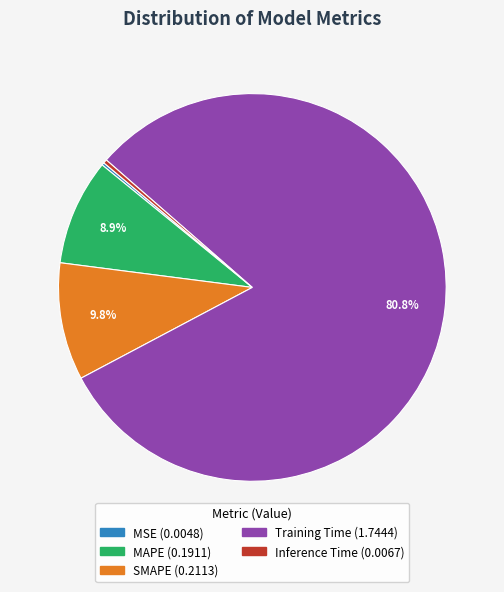

Which slice represents more than half of the pie?

Training Time